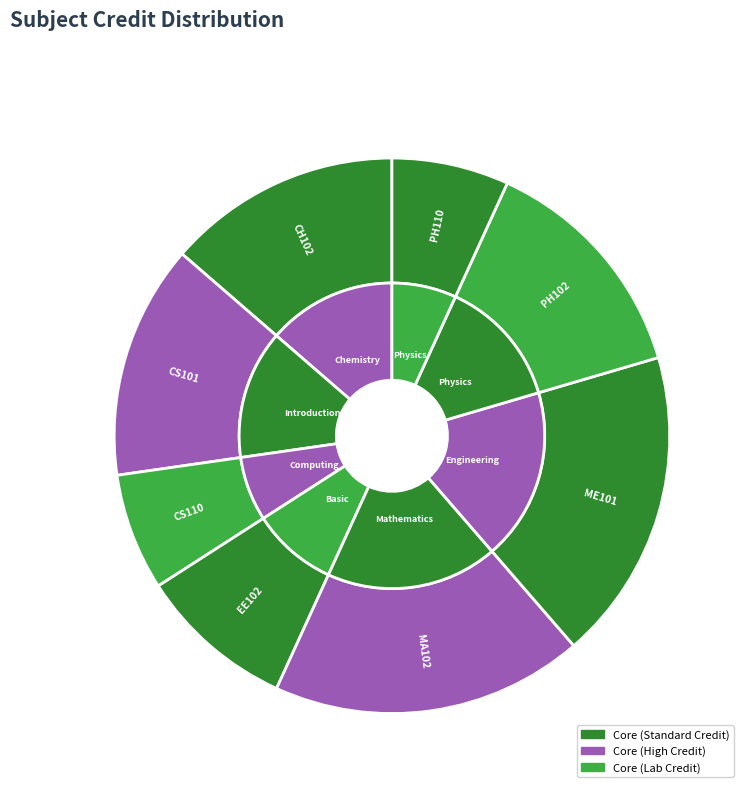

What is the total percentage of Mathematics - II and Computing Laboratory?

25.0%